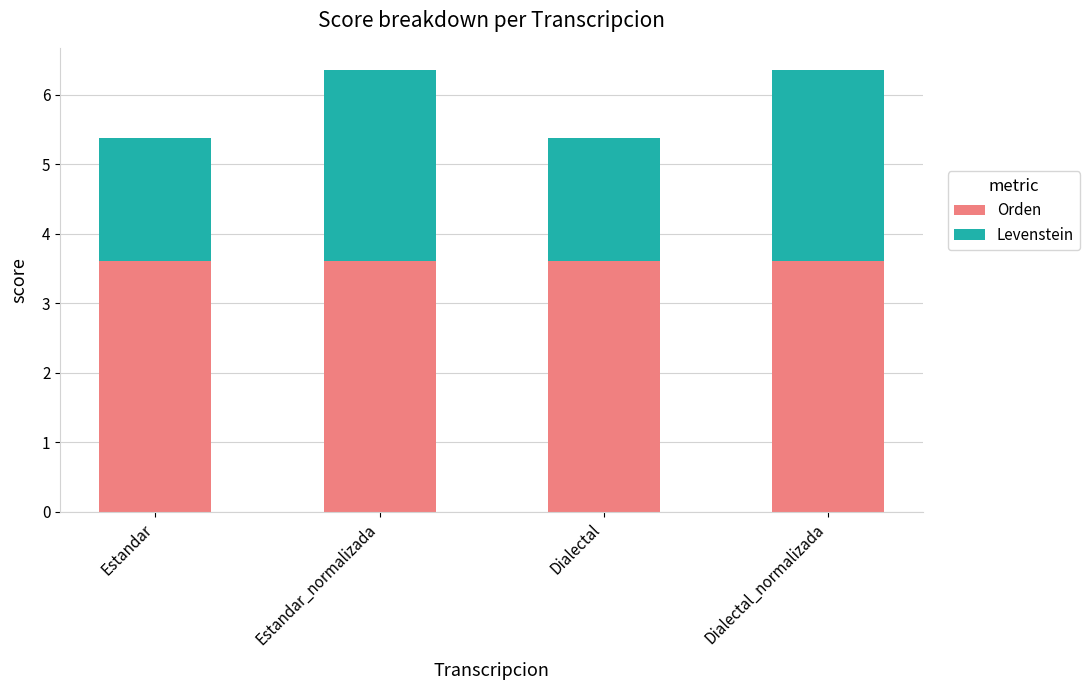

What is the lowest value of the Orden series?

3.6